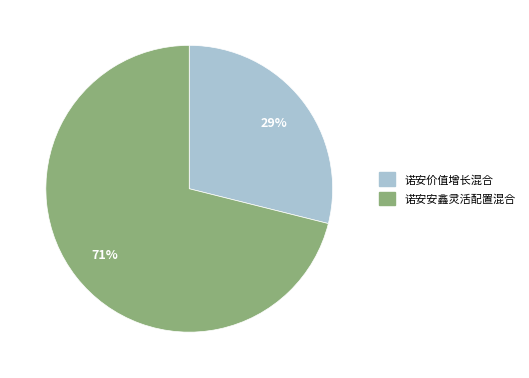

Does any single category account for the majority?

Yes